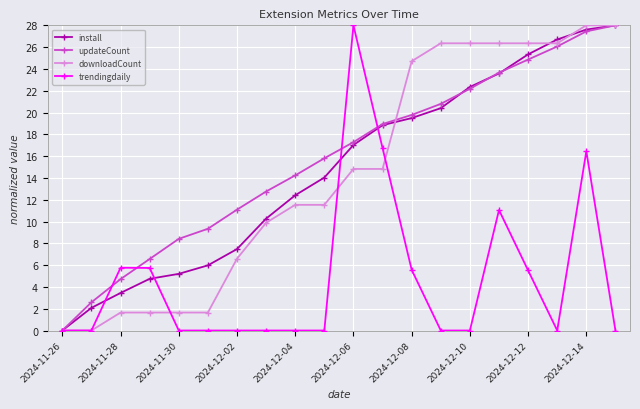

What is the value of the install point at the 18th from the left?

26.7